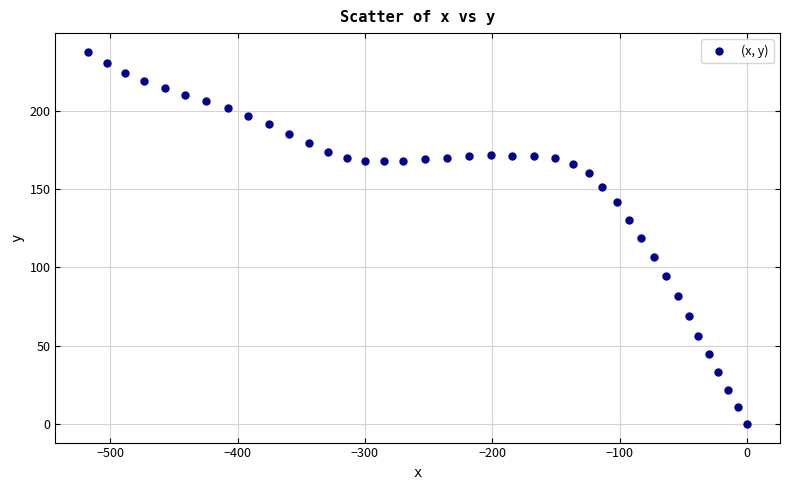

What is the range of Y values (max minus min)?

237.7